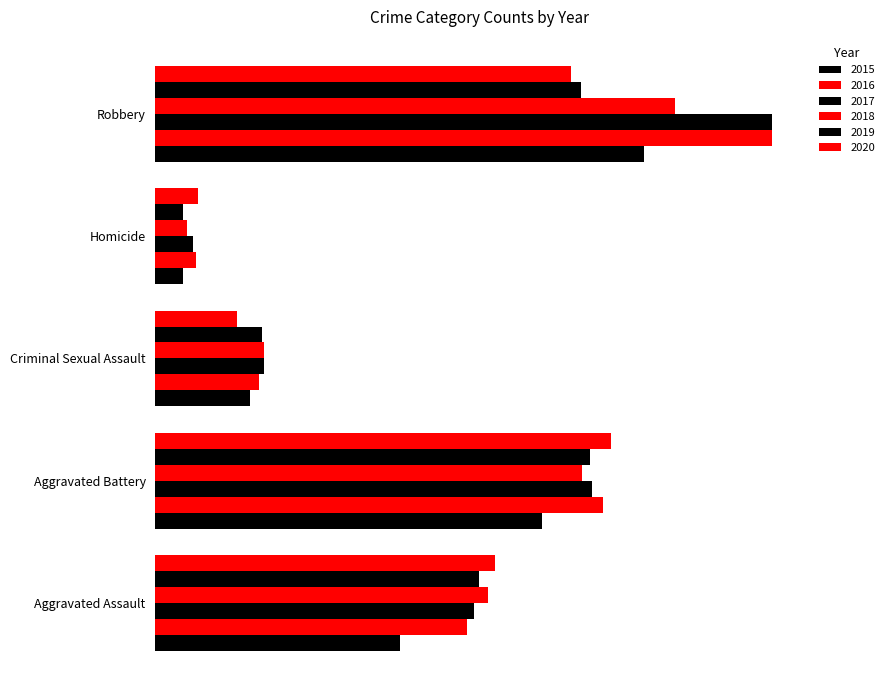

Which series changed the most between Aggravated Battery and Robbery?

2017